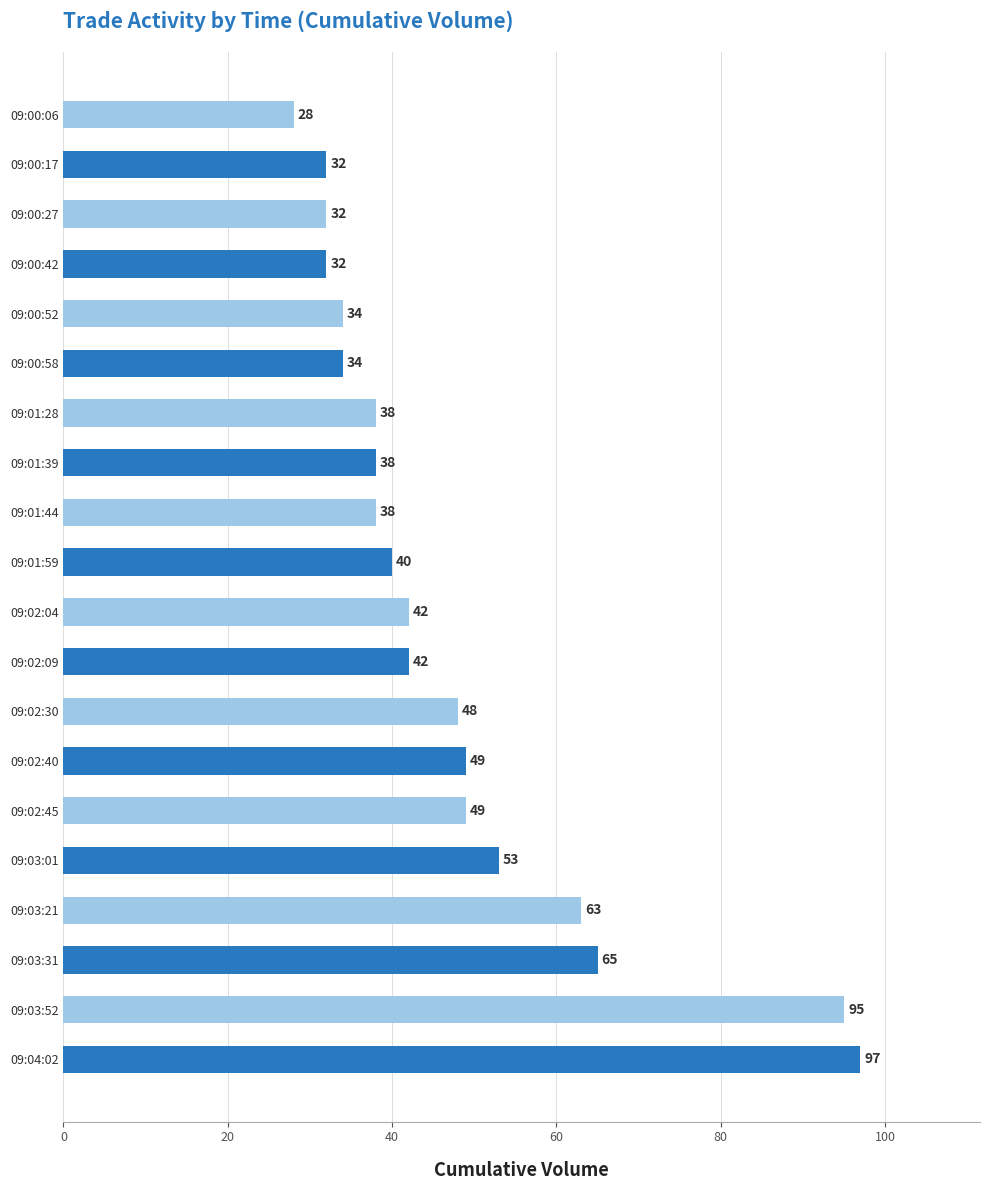

What is the difference between the maximum and second lowest values?

65